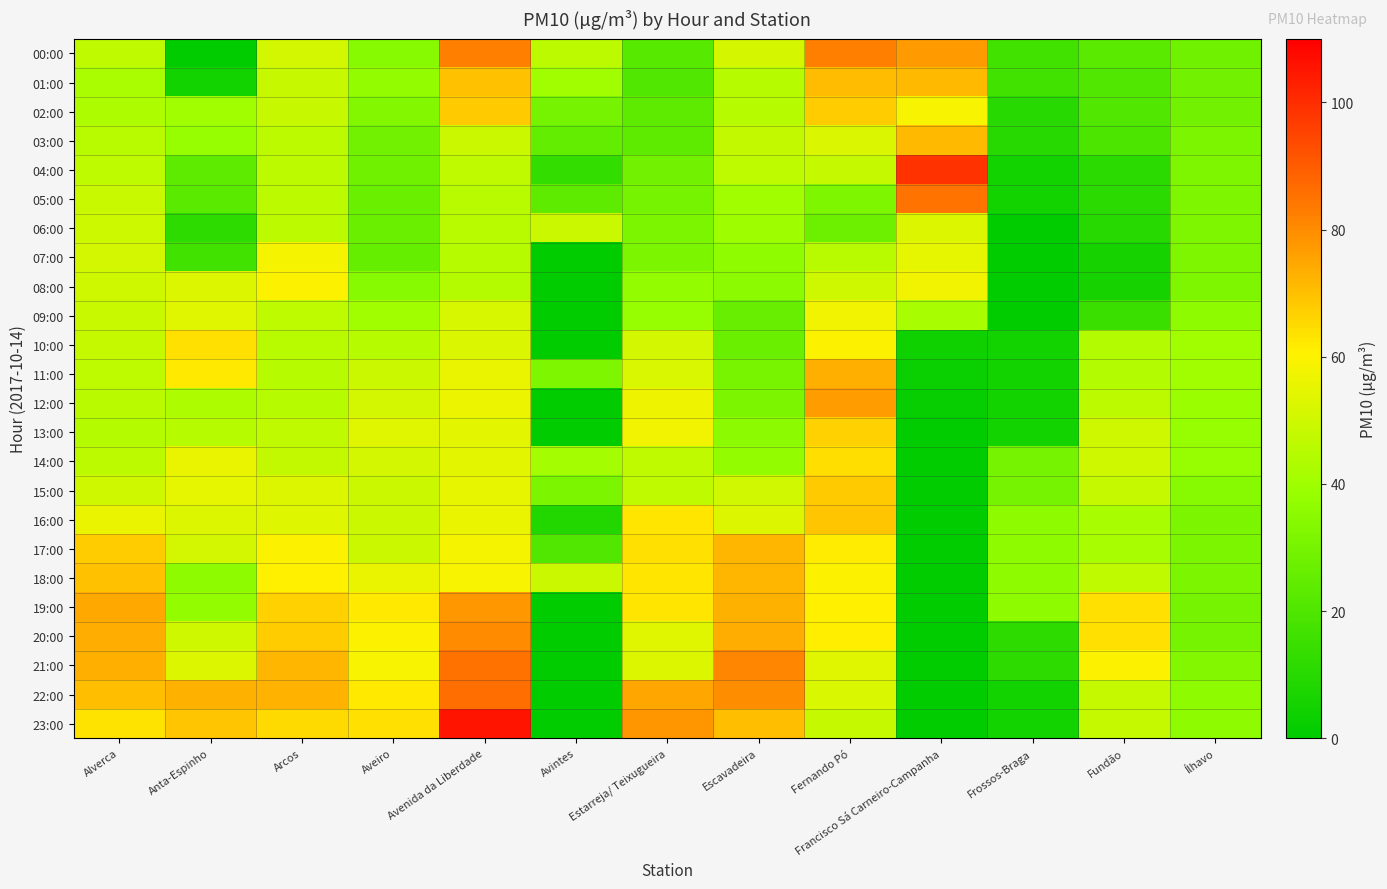

How many categories are shown in the chart?

13